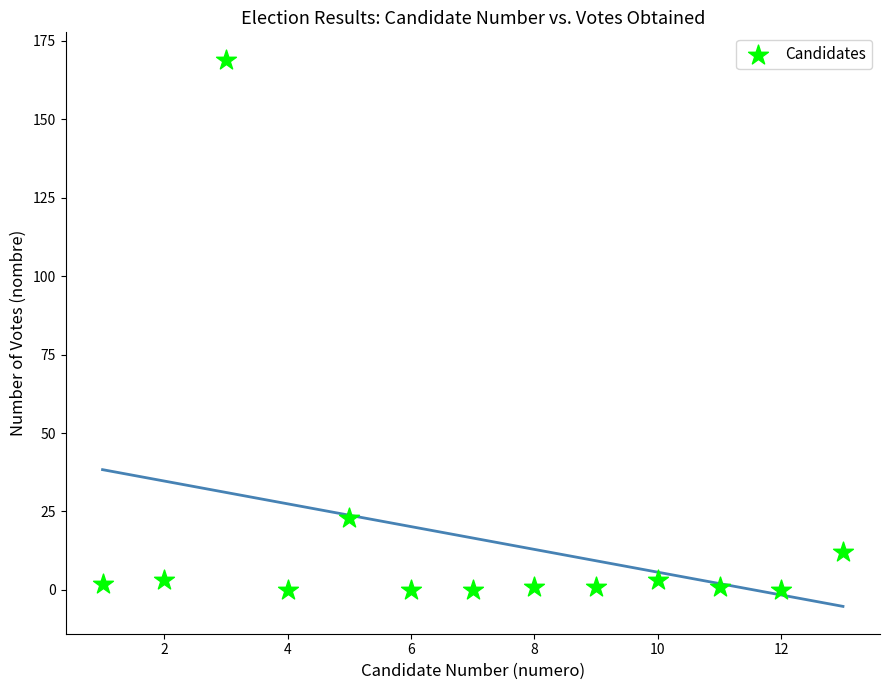

What is the range of X values (max minus min)?

12